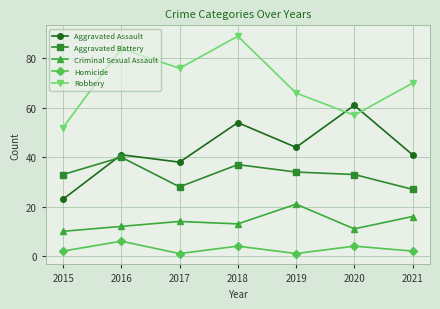

True or false: Robbery has more than 0 points higher than both neighbors.

True